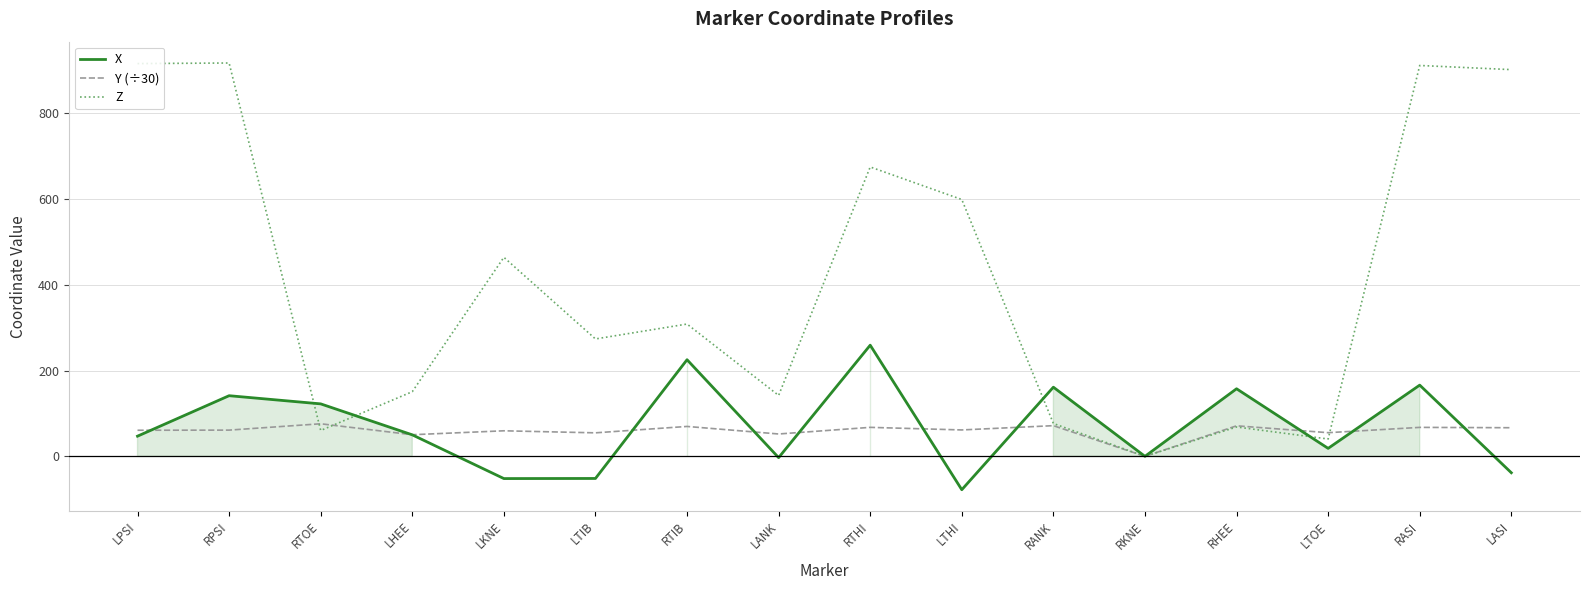

True or false: Y (÷30) has a value of 28.3 at LHEE.

False